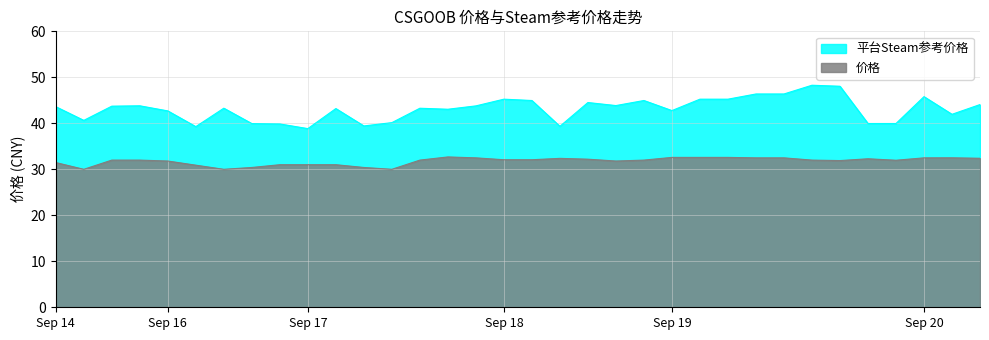

What value does the 价格 series have at Sep 18?

32.1